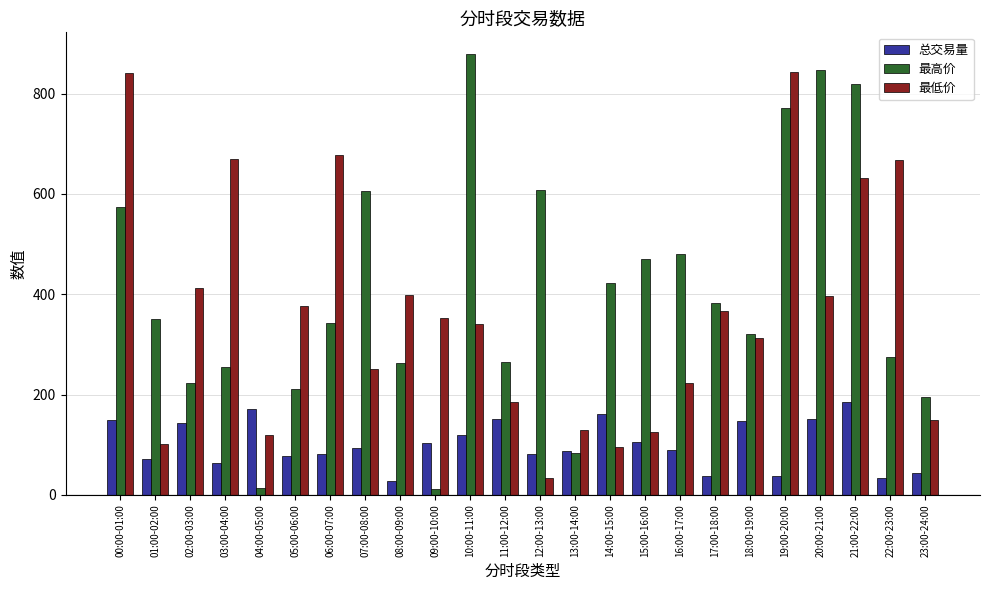

Are the bars horizontal?

No